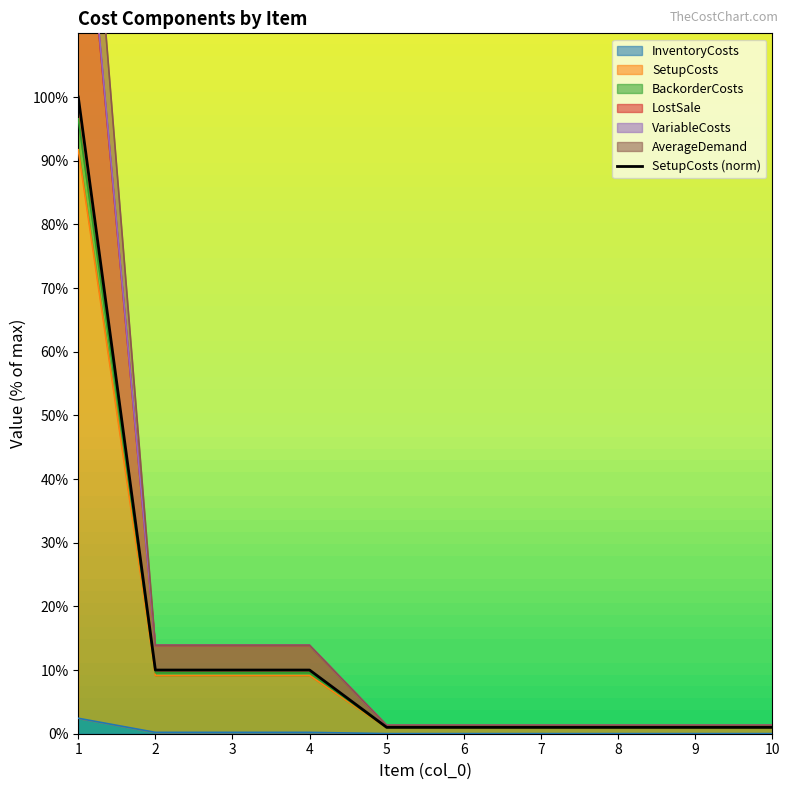

True or false: the data has more than 2 interior local peaks.

False